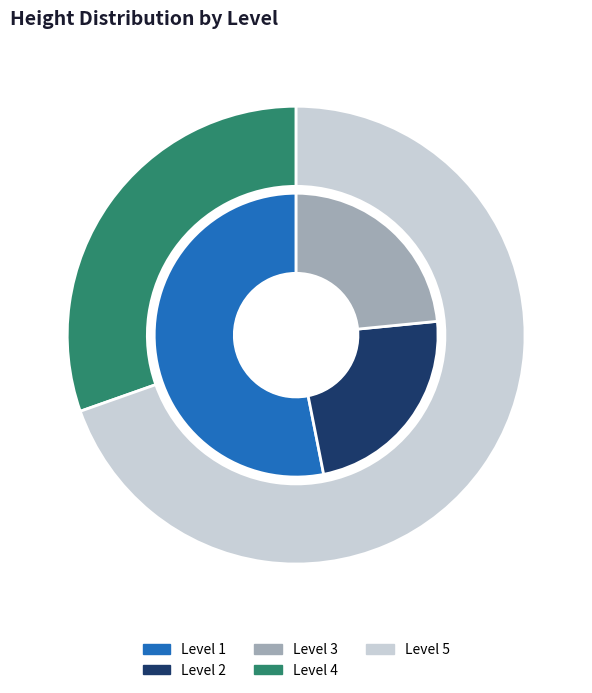

Does any single category account for the majority?

No